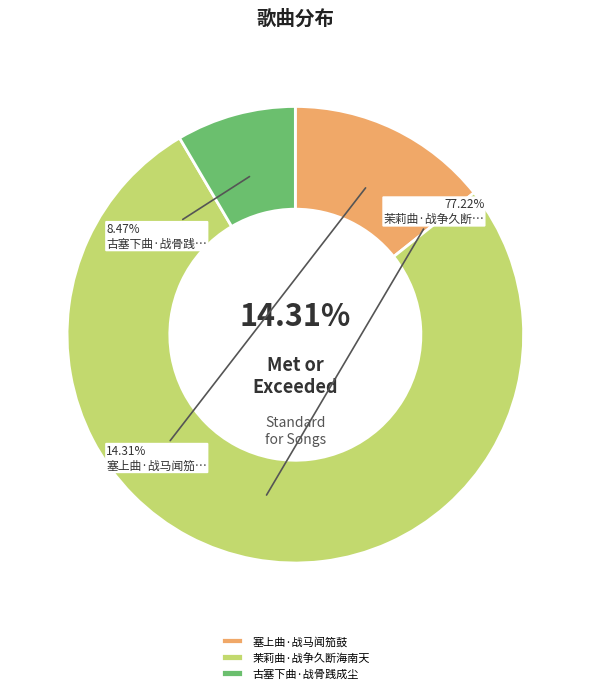

Is there a majority slice in this chart?

Yes